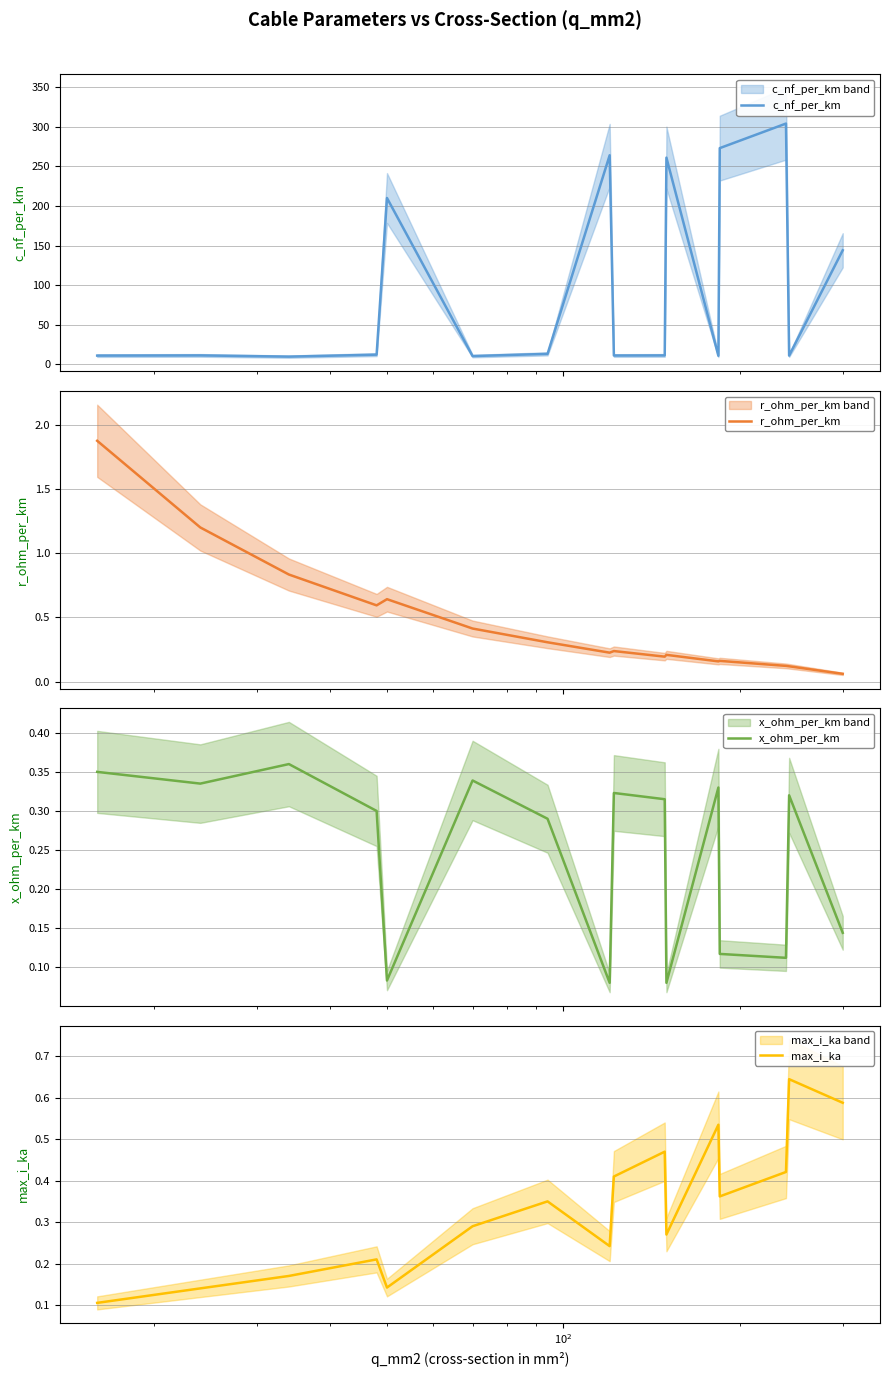

What is the maximum value for c_nf_per_km?

304.0